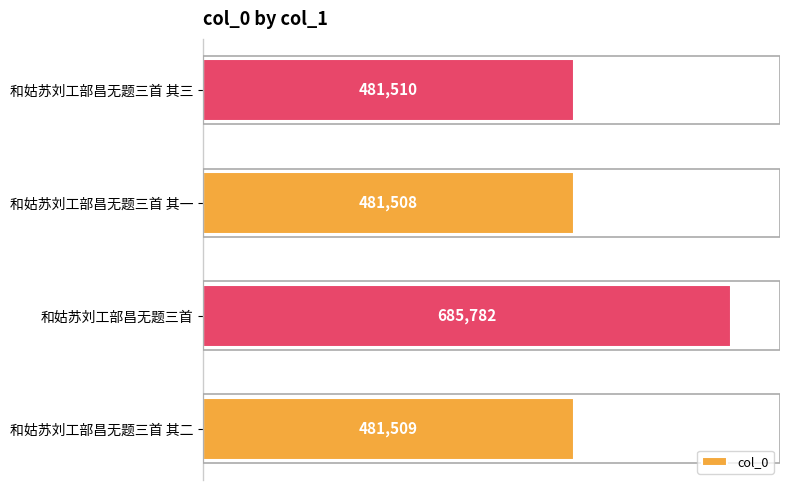

List the labels in order of value, smallest first.

和姑苏刘工部昌无题三首 其一, 和姑苏刘工部昌无题三首 其二, 和姑苏刘工部昌无题三首 其三, 和姑苏刘工部昌无题三首